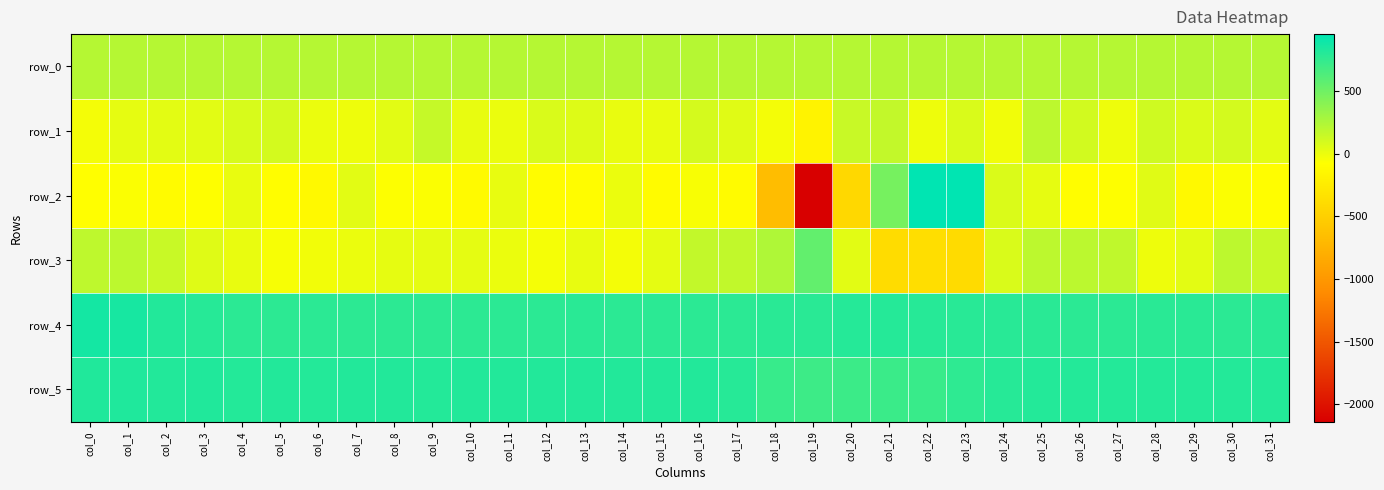

Rank the series at col_27 from lowest to highest value.

row_2, row_1, row_3, row_0, row_4, row_5